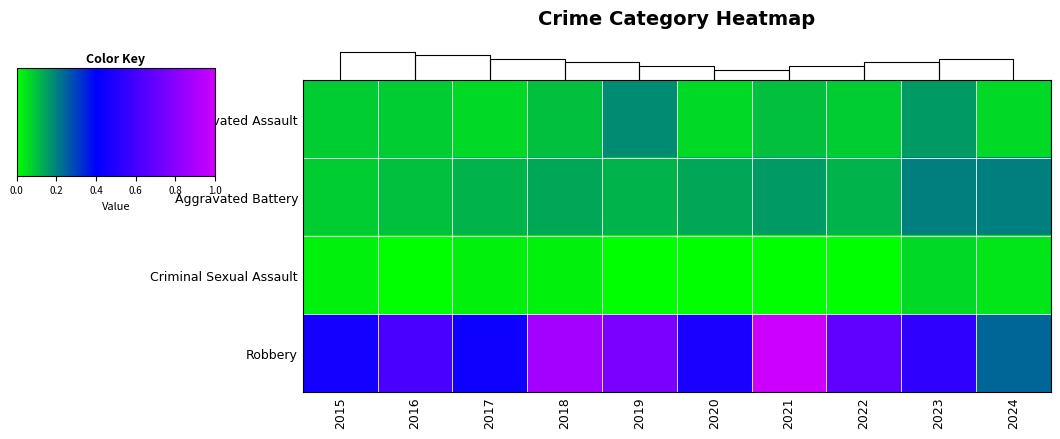

What is the total value across all series at 2015?

32